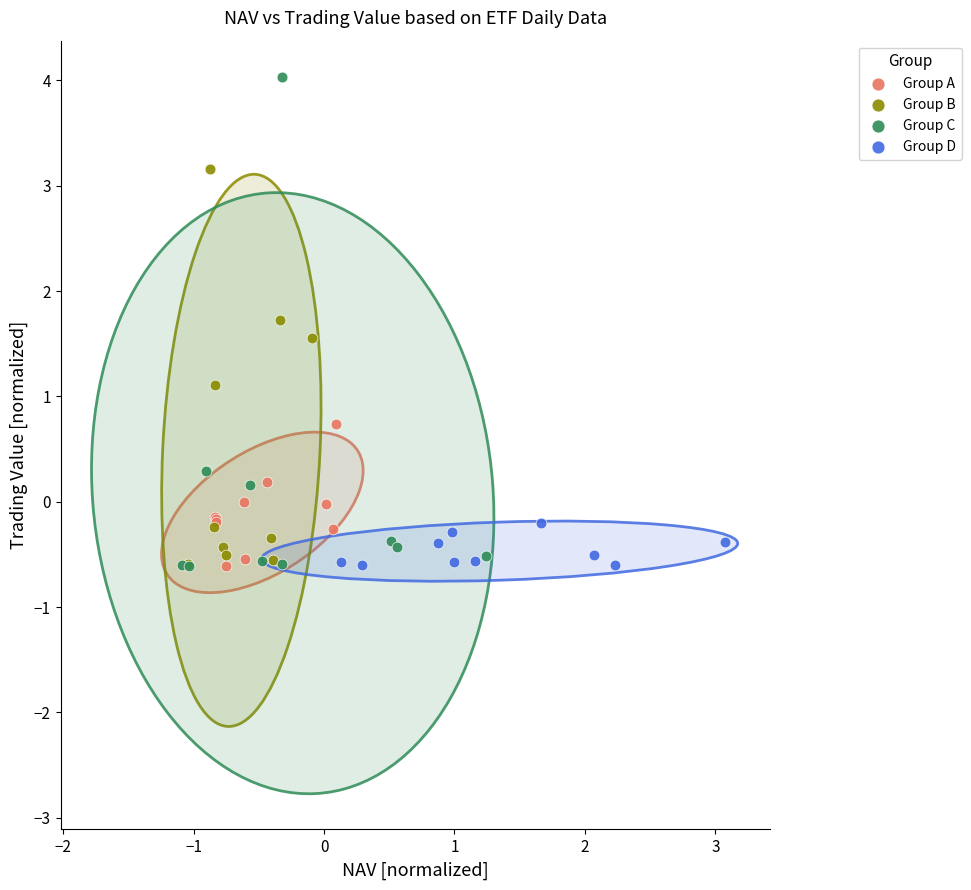

Which series has the widest spread of Y values?

Group C